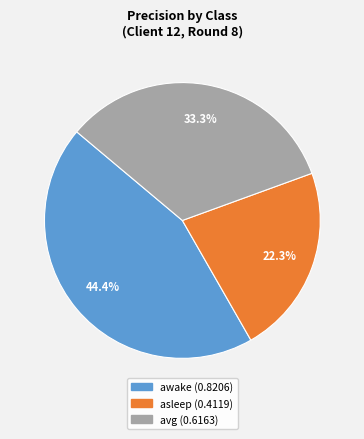

How many slices are in this pie chart?

3